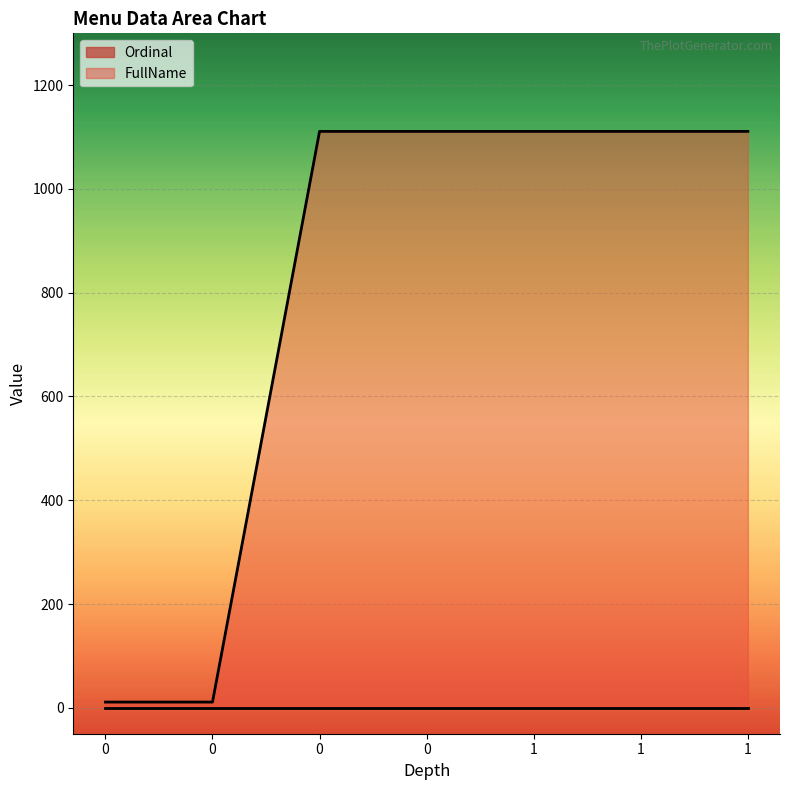

What is the ratio of the value at 0 to the value at 0?

1.0